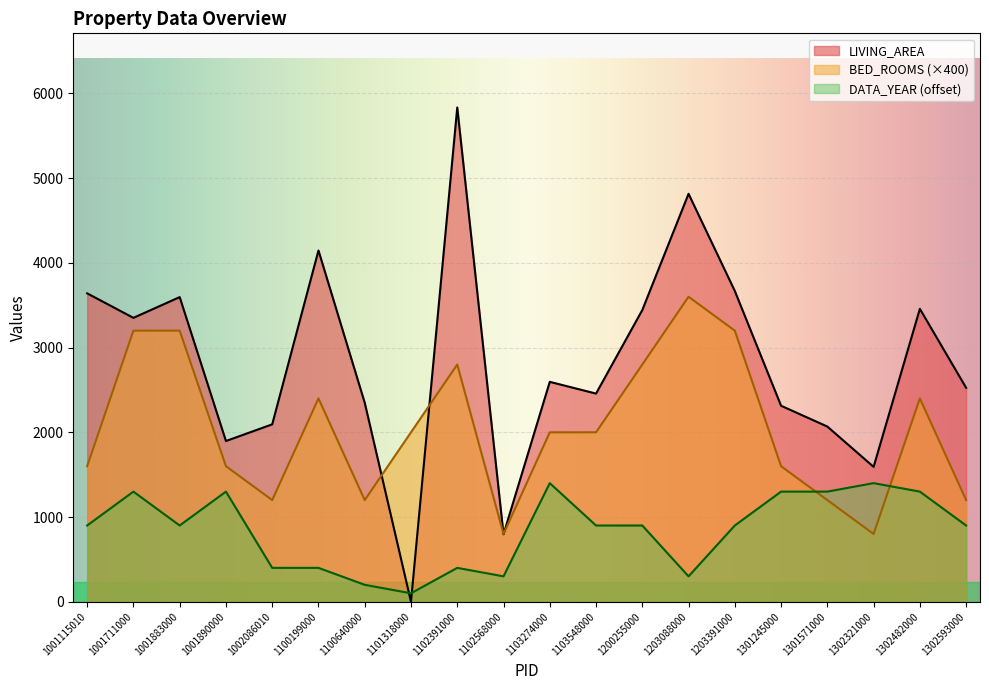

What are all the series names shown in the legend?

LIVING_AREA, BED_ROOMS (×400), DATA_YEAR (offset)